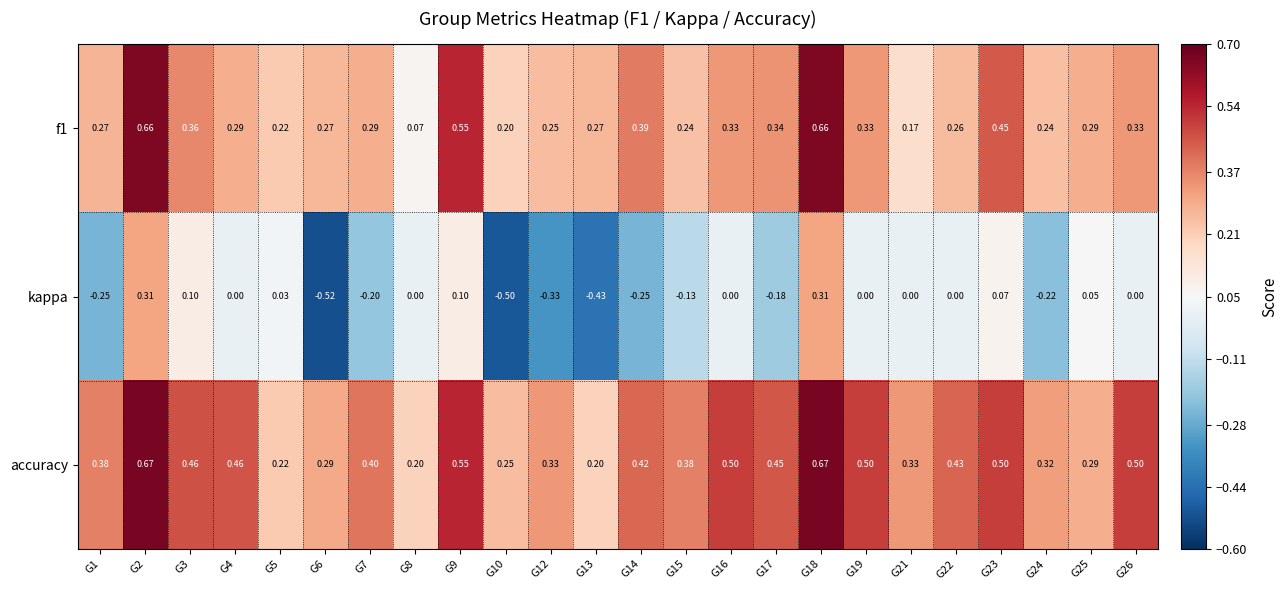

Which series has the largest total across all categories?

accuracy